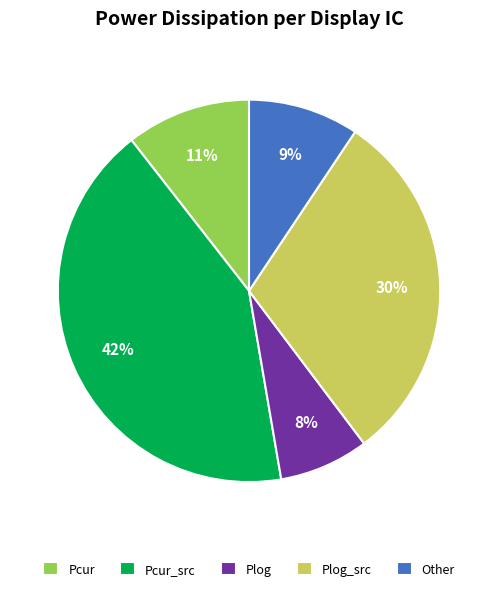

Do Plog and Pcur together represent more than half of the pie?

No